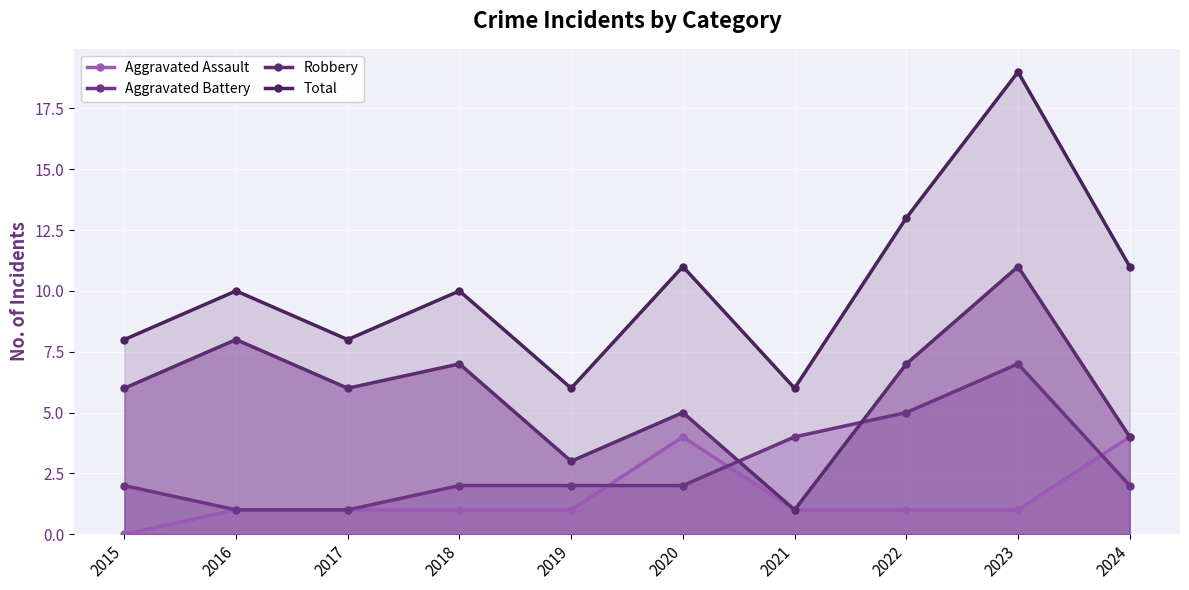

Is it true that Aggravated Battery equals 10 at 2023?

False